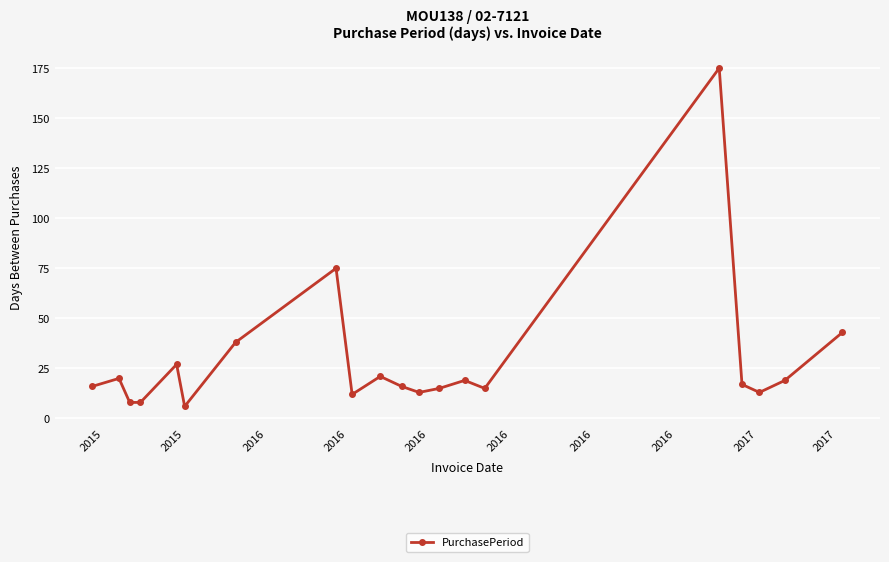

How many lines are shown in the chart?

1